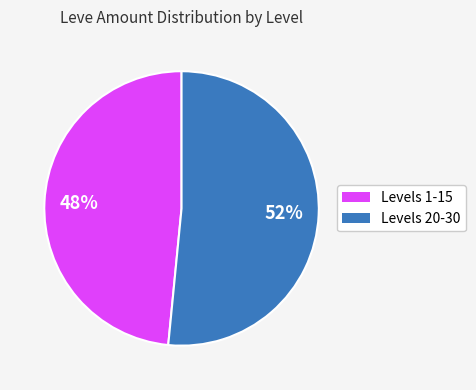

Is there any slice that represents more than half of the pie?

Yes